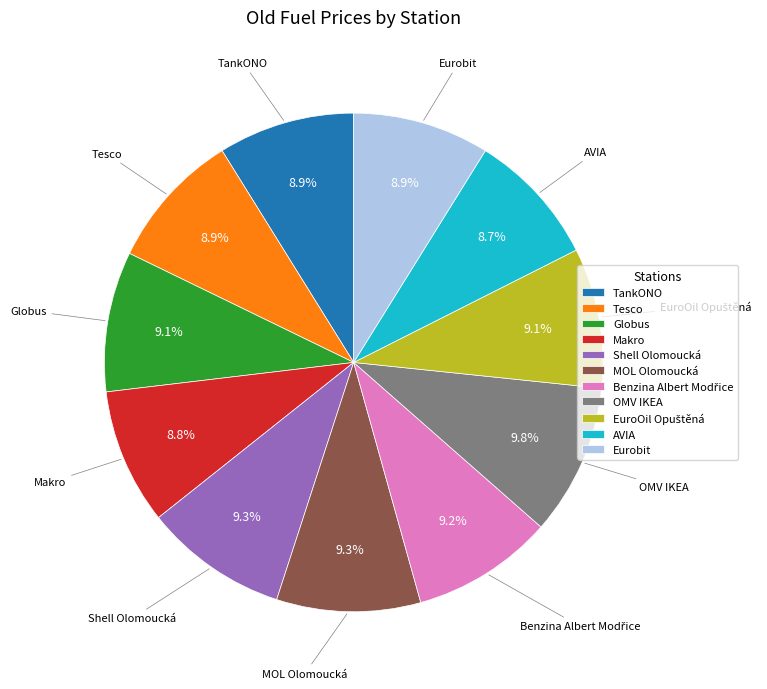

Does any single category account for the majority?

No